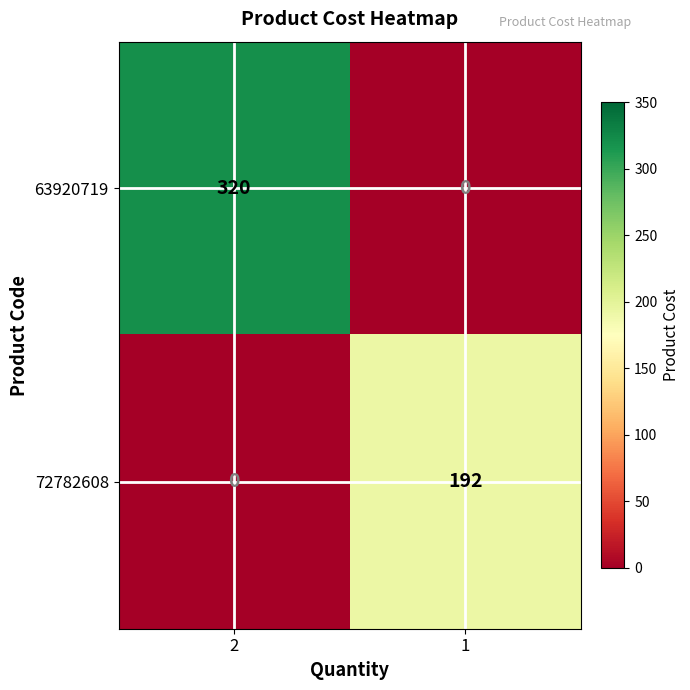

How many distinct data groups are displayed?

2